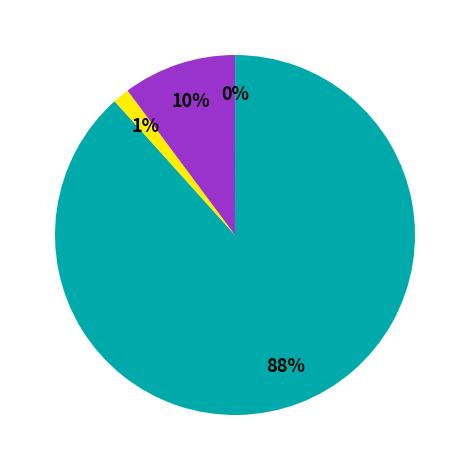

To the nearest percent, what is the average slice percentage?

25%